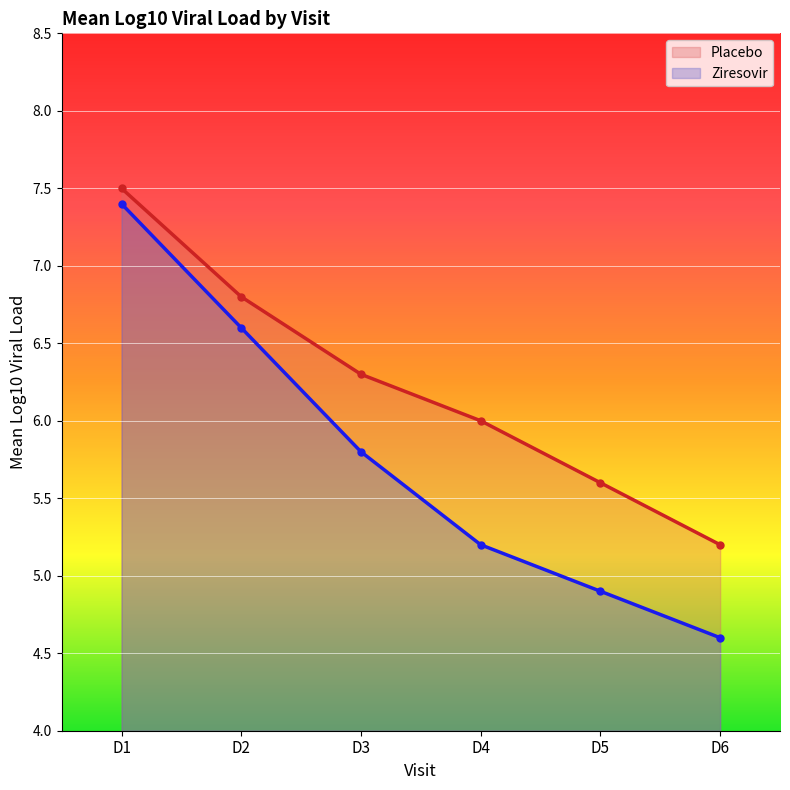

The Placebo series shows 4.3 at D2. True or false?

False